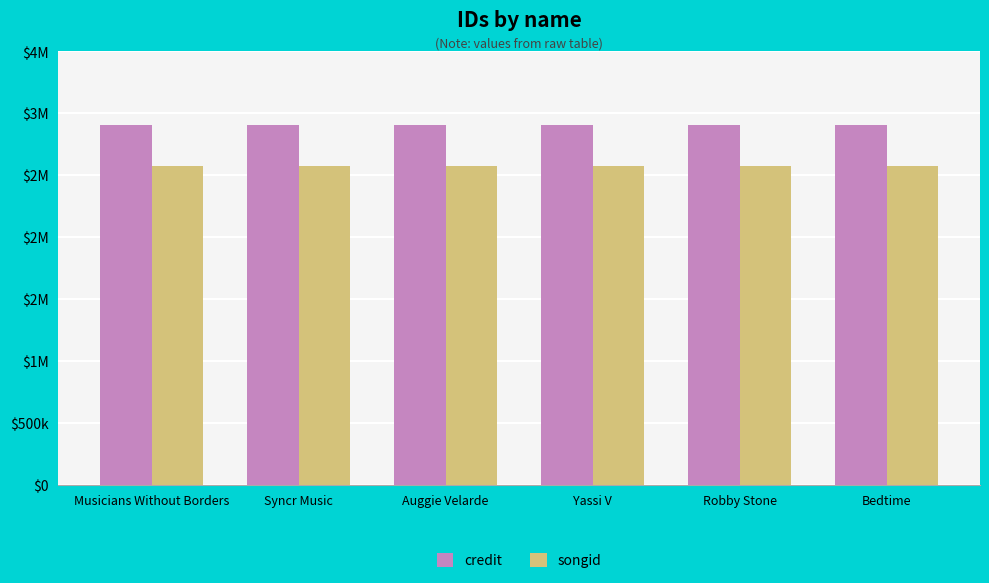

Are the bars grouped side by side (vs. stacked)?

Yes